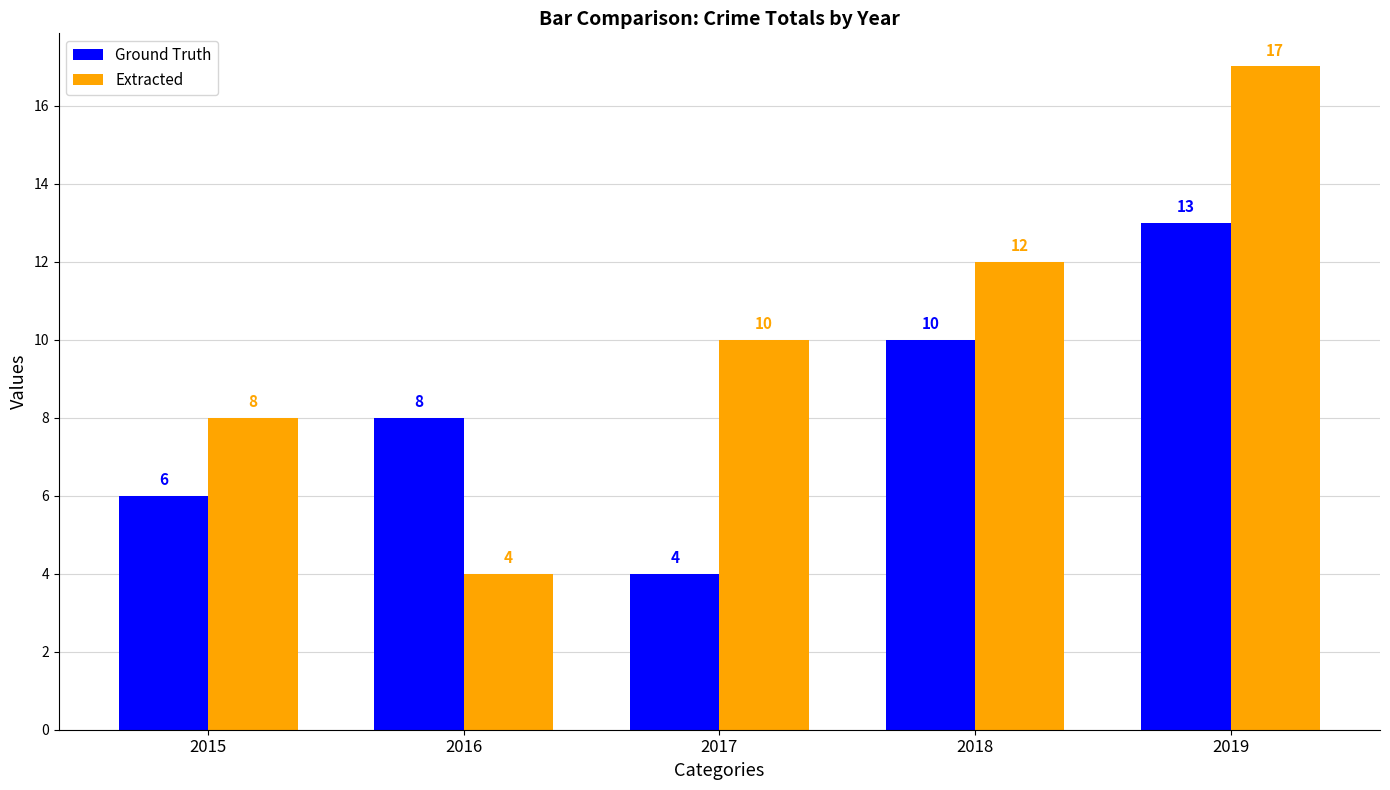

Does the chart contain any negative values?

No